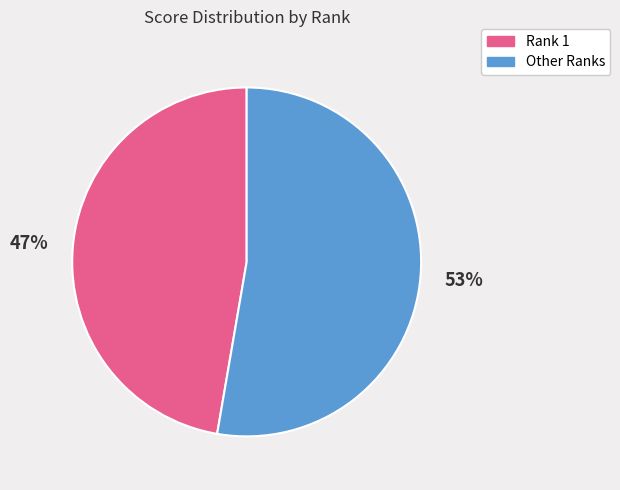

How many segments does this pie chart have?

2